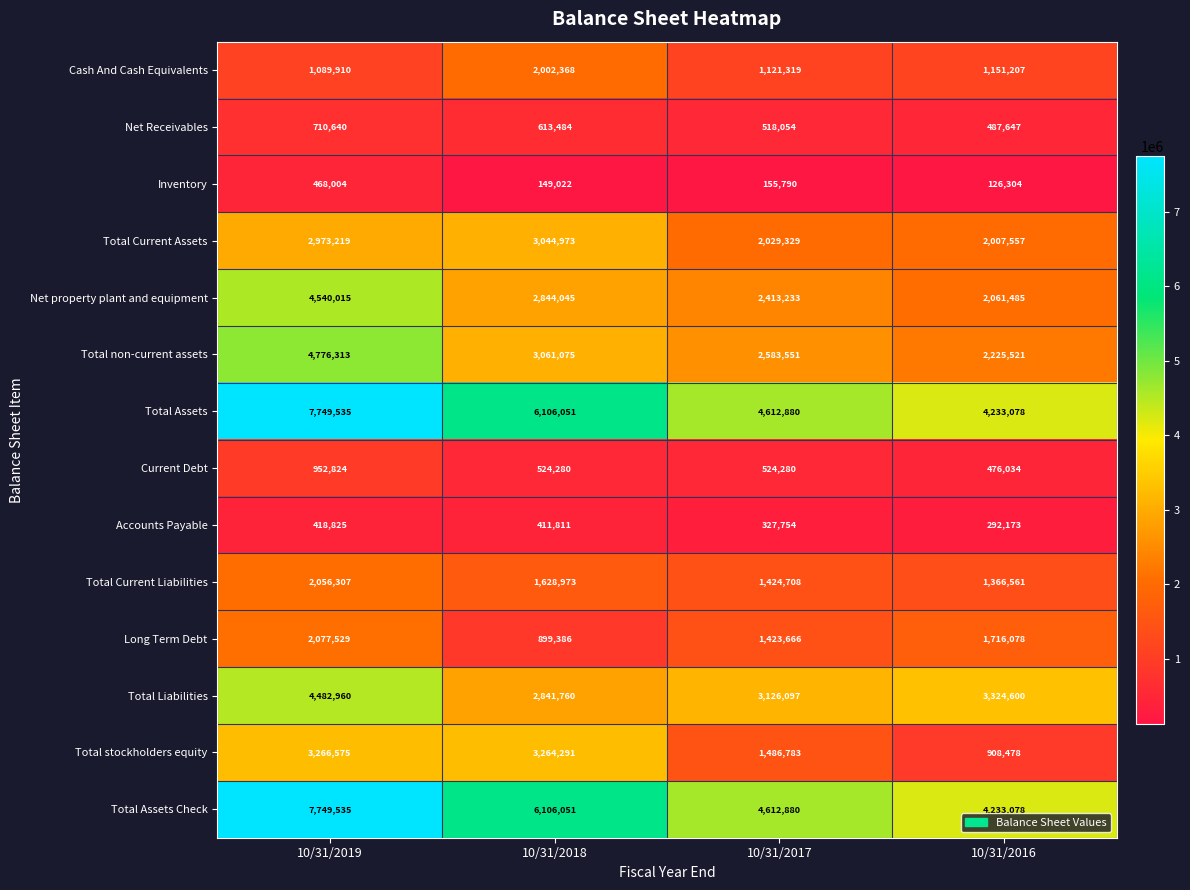

Rank the categories by Cash And Cash Equivalents value from highest to lowest.

10/31/2018, 10/31/2016, 10/31/2017, 10/31/2019